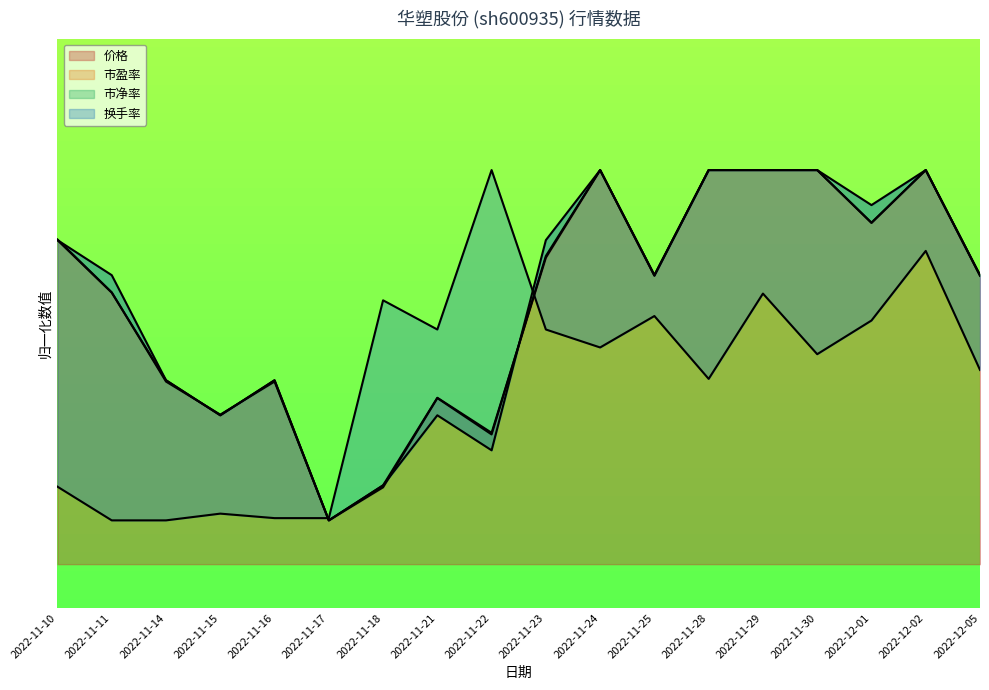

Rank the series at 2022-11-10 from lowest to highest value.

换手率, 价格, 市净率, 市盈率